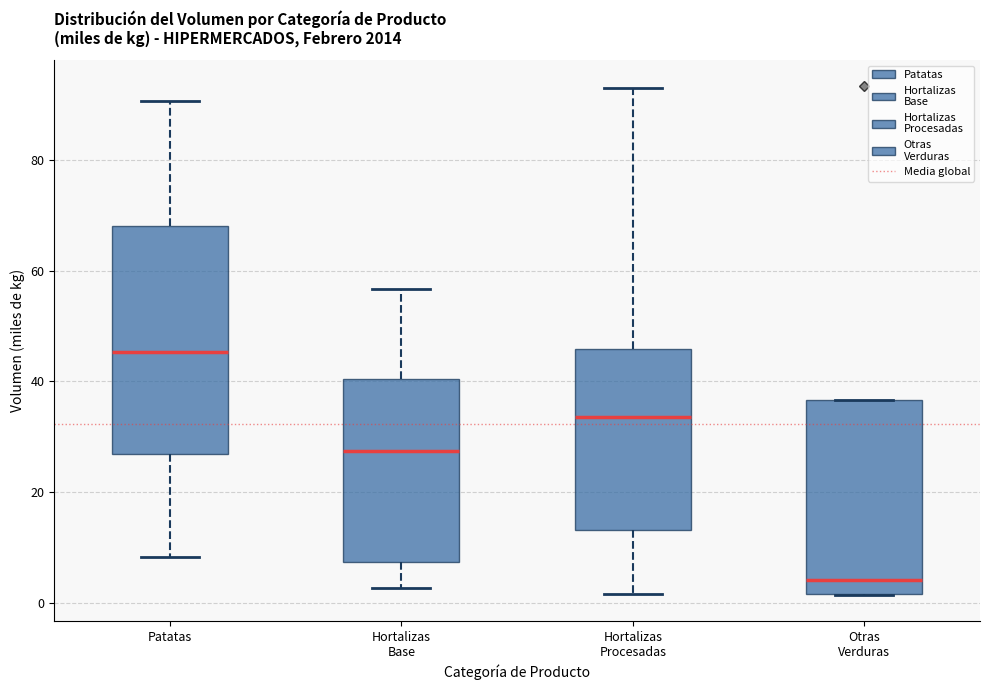

Reading left to right, read every box against the y-axis: the position of its median line, the range the box covers, and the ends of its whiskers. The values are not printed on the chart, so give them approximately, as read against the axis.

Patatas: median 46, box 26 to 68, whiskers 8 to 90
Hortalizas Base: median 28, box 8 to 40, whiskers 2 to 56
Hortalizas Procesadas: median 34, box 14 to 46, whiskers 2 to 94
Otras Verduras: median 4, box 2 to 36, whiskers 2 to 36